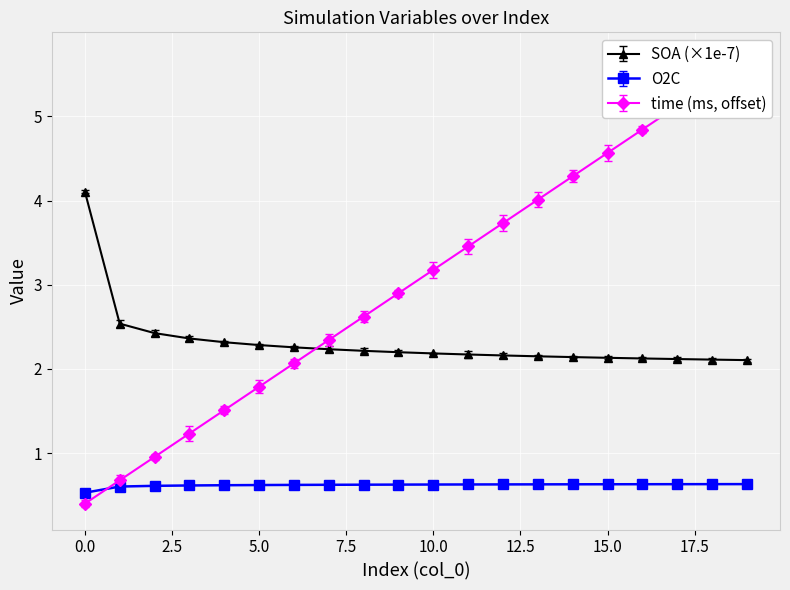

What is the sum of the SOA values at 15 and 7?

4.4